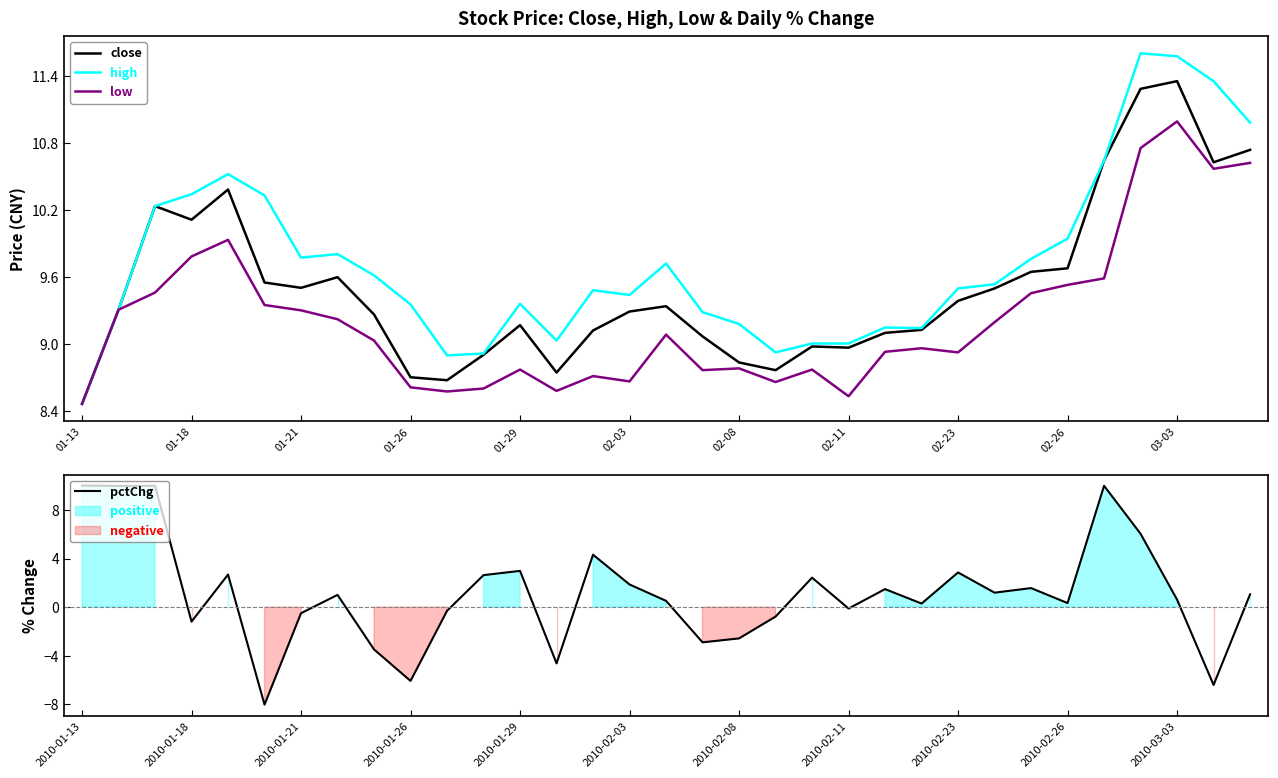

True or false: high has more than 0 interior local peaks.

True